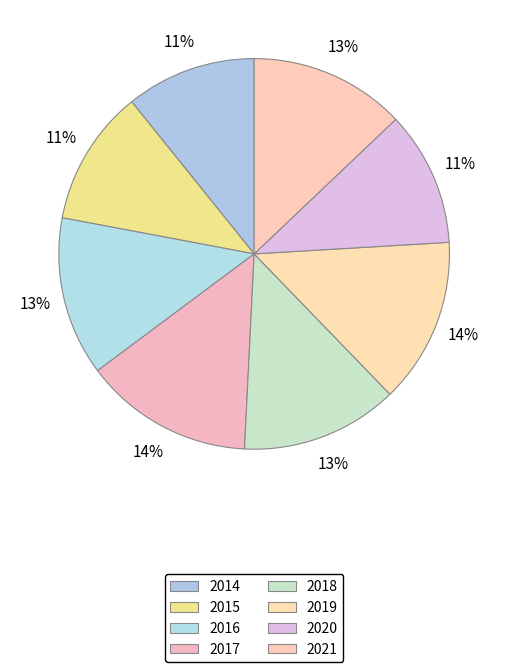

To the nearest percent, what percentage of the pie is 2021?

13%